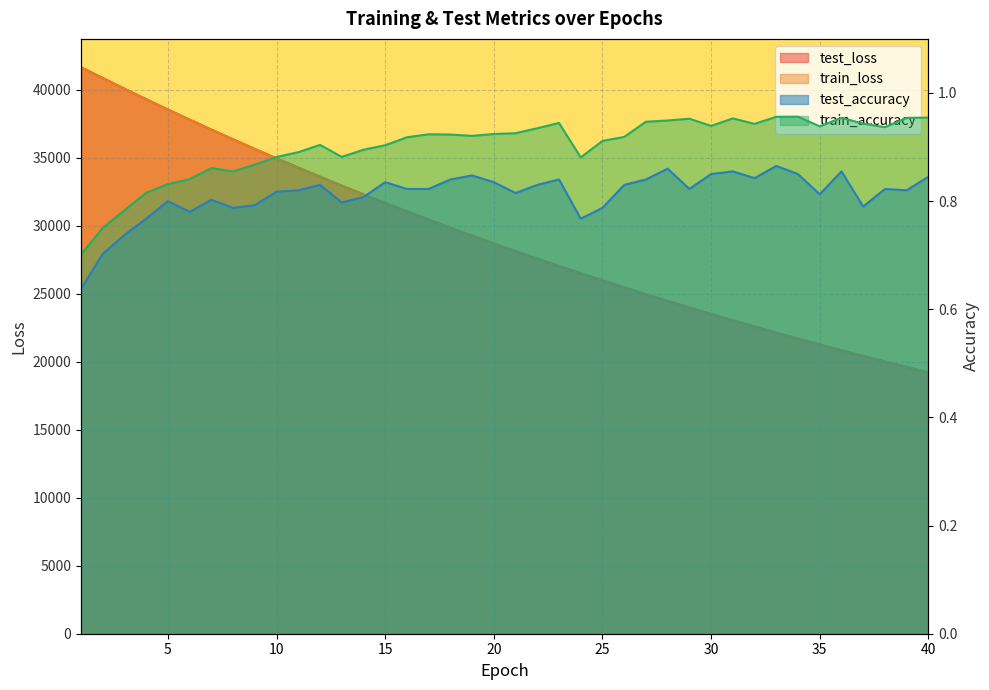

Which series has the widest spread of values?

test_loss